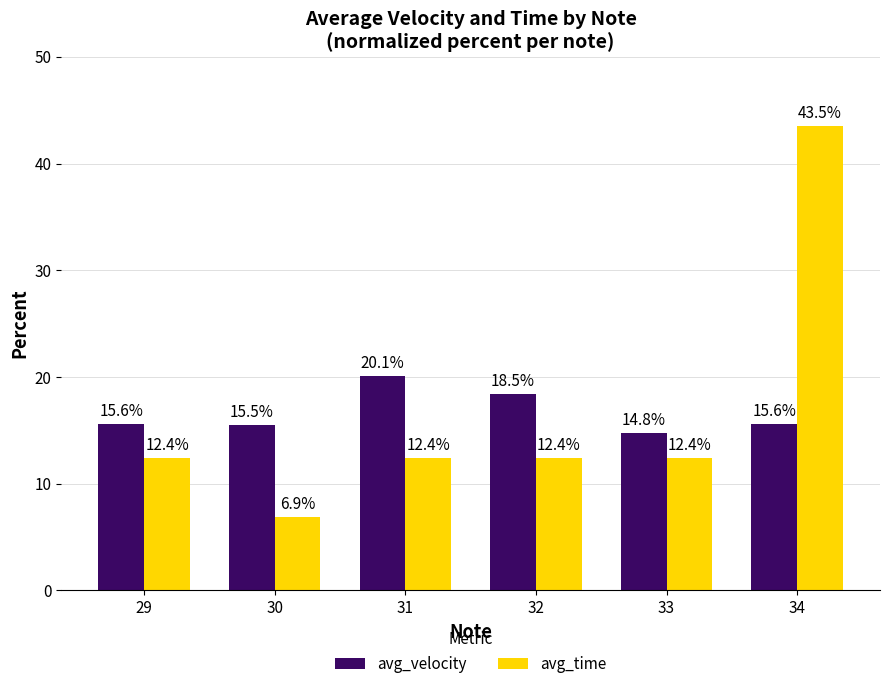

At which label does avg_velocity reach its peak?

31